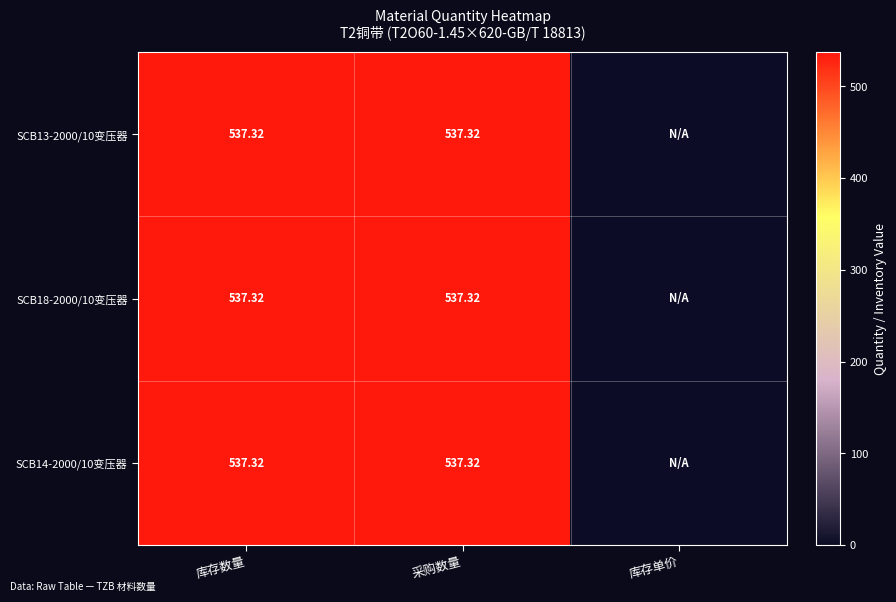

At which label does SCB18-2000/10变压器 reach its minimum?

库存单价